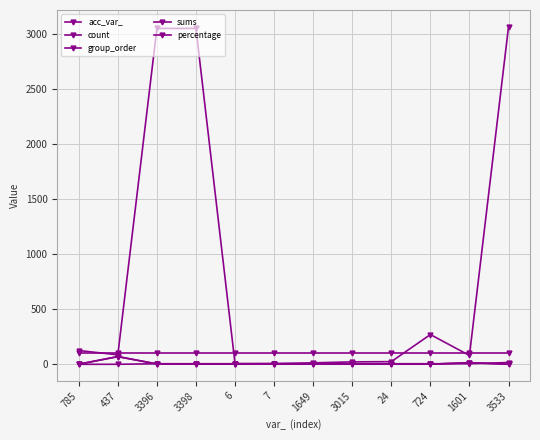

What is the value of the group_order point at the 11th from the left?

5.0